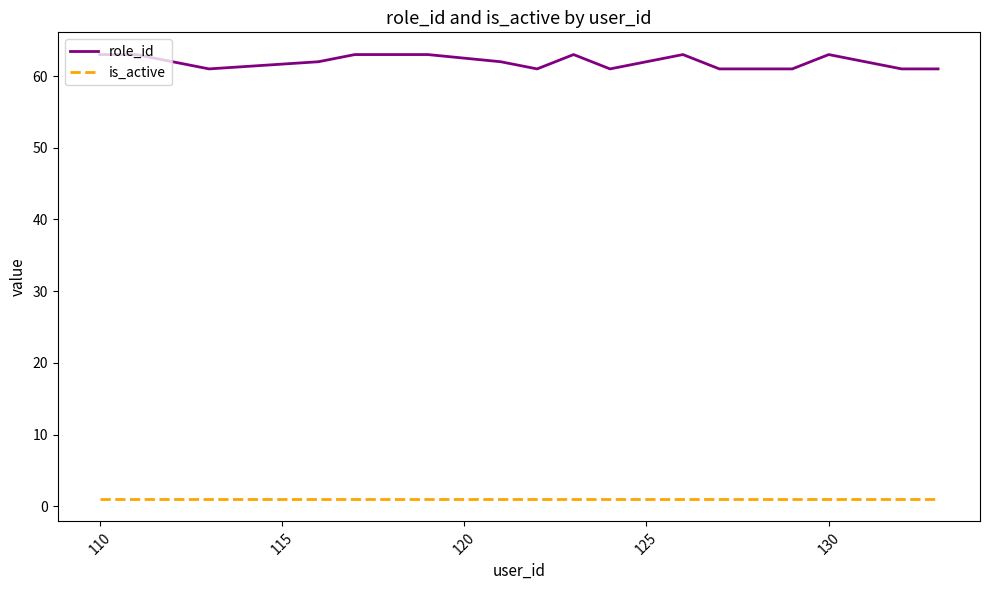

What is the greatest value displayed?

63